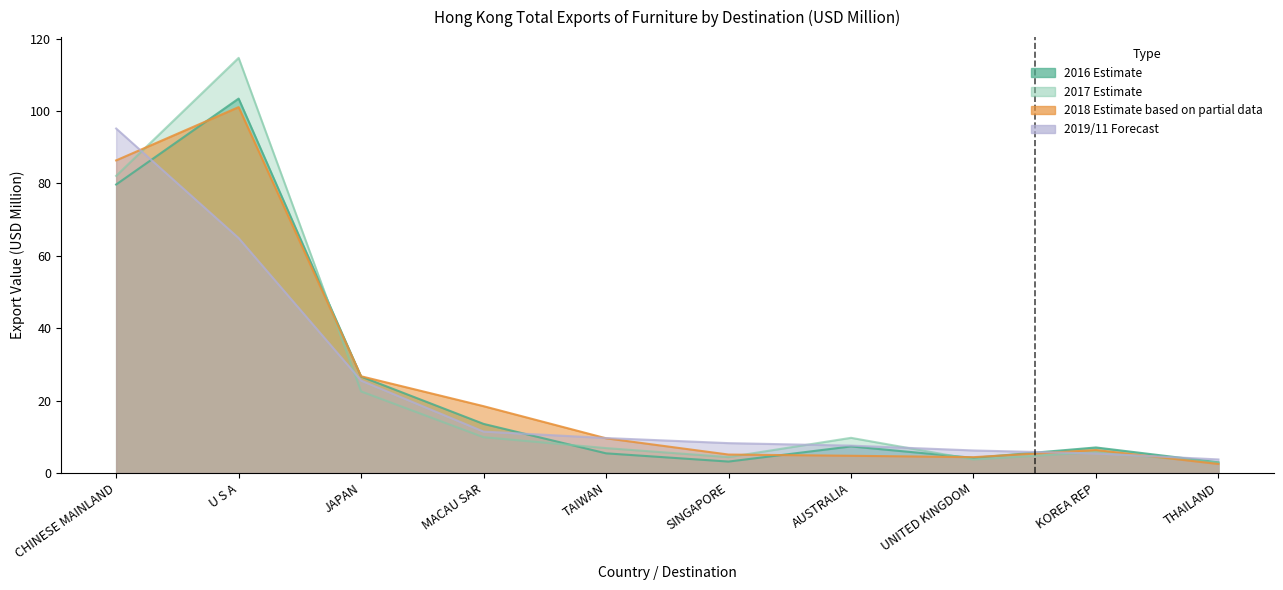

Is it true that 201712 equals 5.8 at SINGAPORE?

False